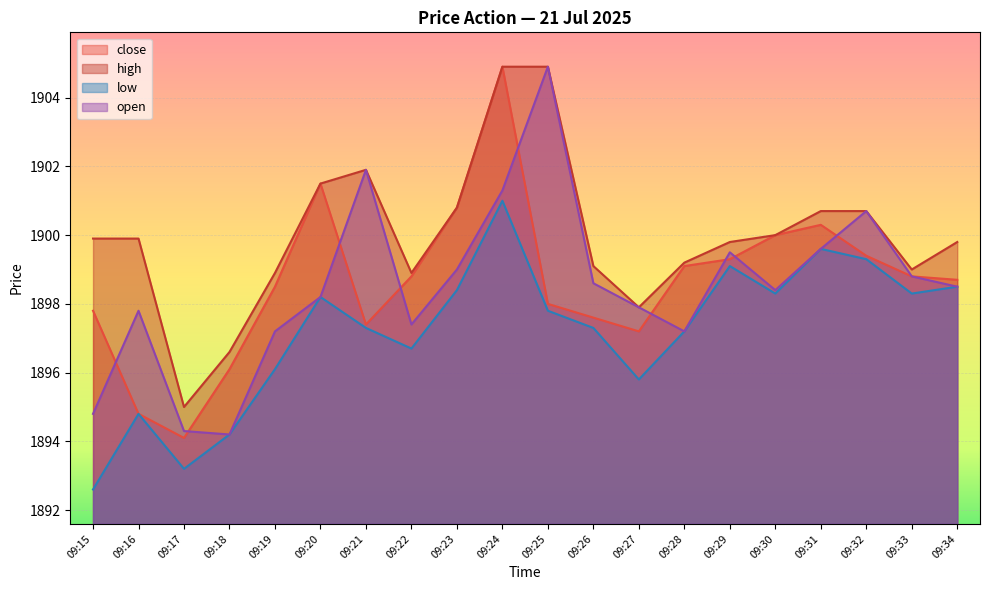

Reading right to left, list all the values displayed in this chart.

close: 09:34=1898.7	09:33=1898.8	09:32=1899.4	09:31=1900.3	09:30=1900.0	09:29=1899.3	09:28=1899.1	09:27=1897.2	09:26=1897.6	09:25=1898.0	09:24=1904.9	09:23=1900.8	09:22=1898.8	09:21=1897.4	09:20=1901.5	09:19=1898.5	09:18=1896.1	09:17=1894.1	09:16=1894.8	09:15=1897.8
high: 09:34=1899.8	09:33=1899.0	09:32=1900.7	09:31=1900.7	09:30=1900.0	09:29=1899.8	09:28=1899.2	09:27=1897.9	09:26=1899.1	09:25=1904.9	09:24=1904.9	09:23=1900.8	09:22=1898.9	09:21=1901.9	09:20=1901.5	09:19=1898.9	09:18=1896.6	09:17=1895.0	09:16=1899.9	09:15=1899.9
low: 09:34=1898.5	09:33=1898.3	09:32=1899.3	09:31=1899.6	09:30=1898.3	09:29=1899.1	09:28=1897.2	09:27=1895.8	09:26=1897.3	09:25=1897.8	09:24=1901.0	09:23=1898.4	09:22=1896.7	09:21=1897.3	09:20=1898.2	09:19=1896.1	09:18=1894.2	09:17=1893.2	09:16=1894.8	09:15=1892.6
open: 09:34=1898.5	09:33=1898.8	09:32=1900.7	09:31=1899.6	09:30=1898.4	09:29=1899.5	09:28=1897.2	09:27=1897.9	09:26=1898.6	09:25=1904.9	09:24=1901.3	09:23=1899.0	09:22=1897.4	09:21=1901.9	09:20=1898.2	09:19=1897.2	09:18=1894.2	09:17=1894.3	09:16=1897.8	09:15=1894.8